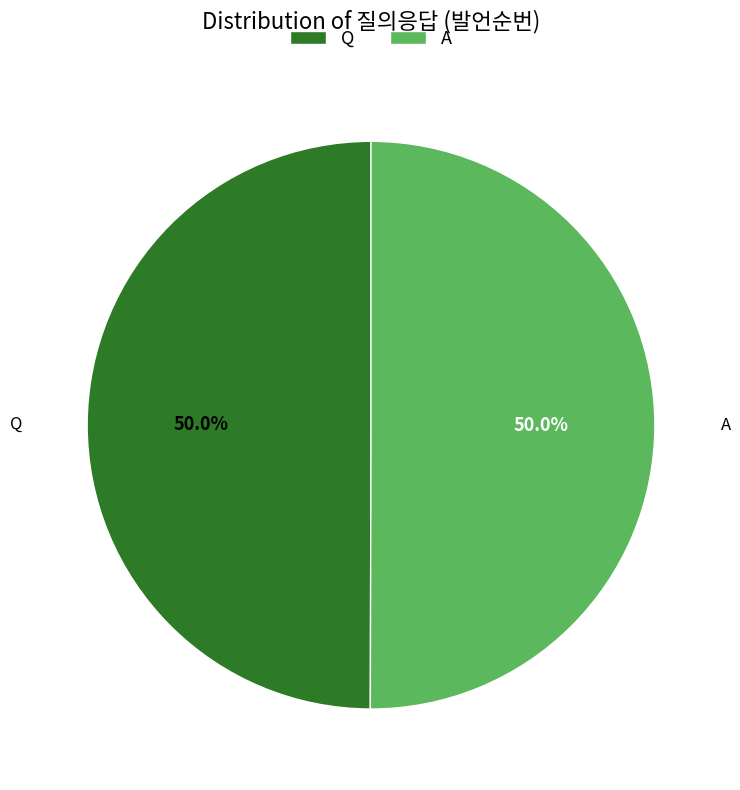

Approximately how many times larger is the value at Q compared to A?

1.0